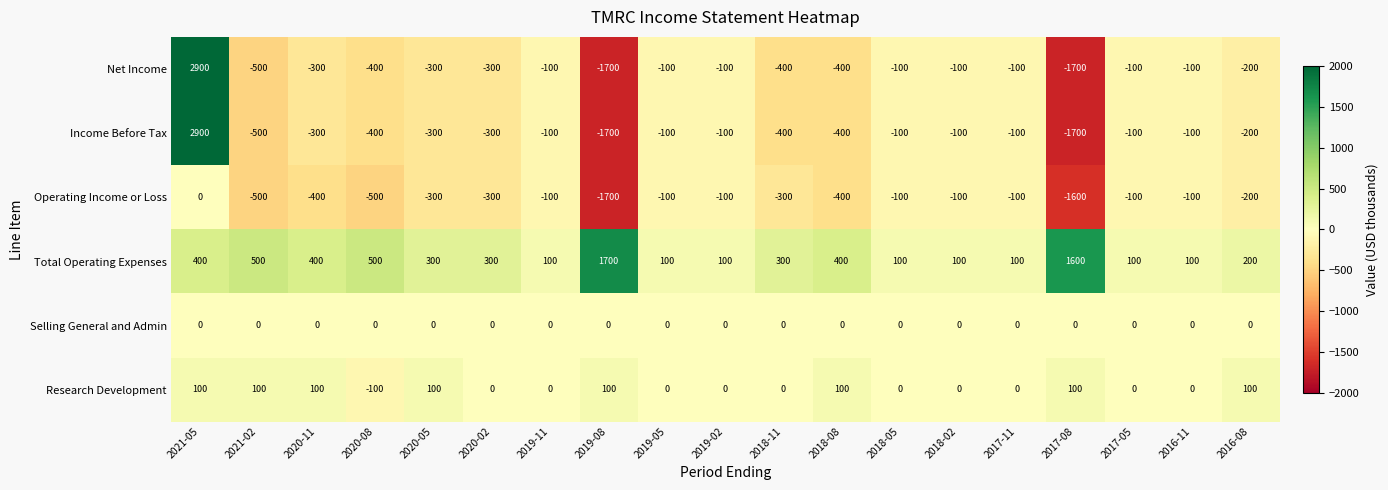

What is the difference between the maximum and minimum values in the Operating Income or Loss series?

1700